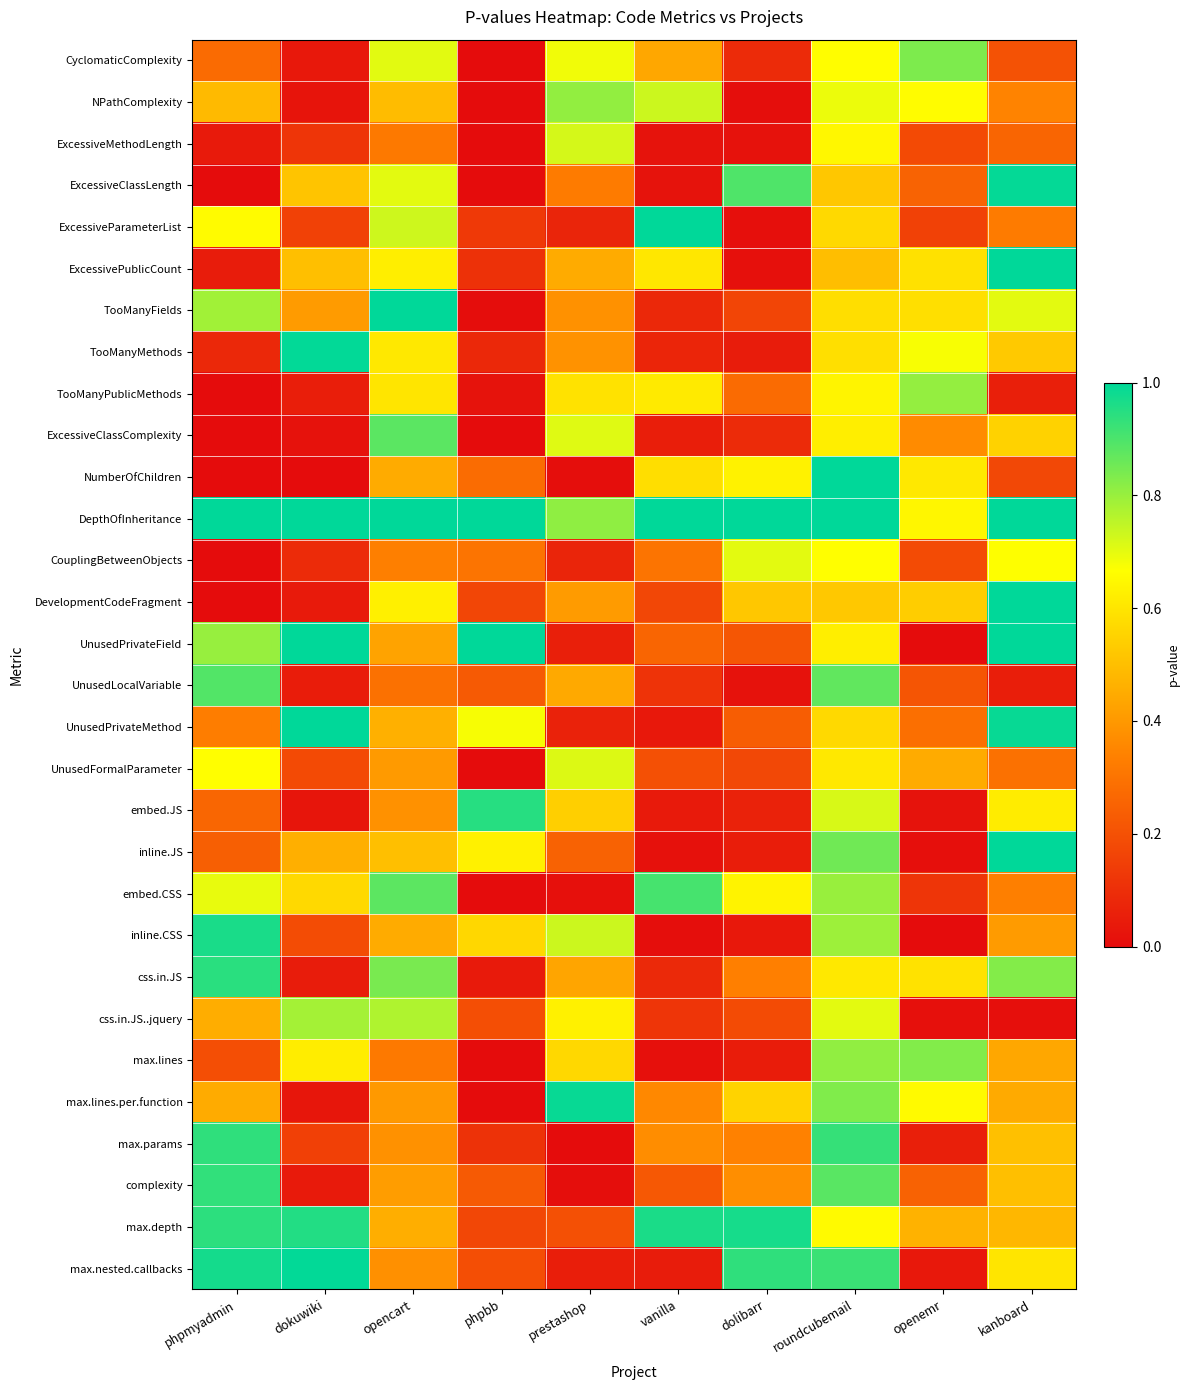

Reading left to right, extract all data points from this chart.

CyclomaticComplexity: phpmyadmin=0.3	dokuwiki=0.0	opencart=0.7	phpbb=0.0	prestashop=0.7	vanilla=0.4	dolibarr=0.1	roundcubemail=0.7	openemr=0.8	kanboard=0.2
NPathComplexity: phpmyadmin=0.5	dokuwiki=0.0	opencart=0.5	phpbb=0.0	prestashop=0.8	vanilla=0.7	dolibarr=0.0	roundcubemail=0.7	openemr=0.7	kanboard=0.3
ExcessiveMethodLength: phpmyadmin=0.0	dokuwiki=0.1	opencart=0.3	phpbb=0.0	prestashop=0.7	vanilla=0.0	dolibarr=0.0	roundcubemail=0.6	openemr=0.2	kanboard=0.3
ExcessiveClassLength: phpmyadmin=0.0	dokuwiki=0.5	opencart=0.7	phpbb=0.0	prestashop=0.3	vanilla=0.0	dolibarr=0.9	roundcubemail=0.5	openemr=0.3	kanboard=1.0
ExcessiveParameterList: phpmyadmin=0.7	dokuwiki=0.2	opencart=0.7	phpbb=0.1	prestashop=0.1	vanilla=1.0	dolibarr=0.0	roundcubemail=0.6	openemr=0.2	kanboard=0.3
ExcessivePublicCount: phpmyadmin=0.0	dokuwiki=0.5	opencart=0.6	phpbb=0.1	prestashop=0.4	vanilla=0.6	dolibarr=0.0	roundcubemail=0.5	openemr=0.6	kanboard=1.0
TooManyFields: phpmyadmin=0.8	dokuwiki=0.4	opencart=1.0	phpbb=0.0	prestashop=0.4	vanilla=0.1	dolibarr=0.2	roundcubemail=0.6	openemr=0.6	kanboard=0.7
TooManyMethods: phpmyadmin=0.1	dokuwiki=1.0	opencart=0.6	phpbb=0.1	prestashop=0.4	vanilla=0.1	dolibarr=0.0	roundcubemail=0.6	openemr=0.7	kanboard=0.5
TooManyPublicMethods: phpmyadmin=0.0	dokuwiki=0.1	opencart=0.6	phpbb=0.0	prestashop=0.6	vanilla=0.6	dolibarr=0.3	roundcubemail=0.6	openemr=0.8	kanboard=0.1
ExcessiveClassComplexity: phpmyadmin=0.0	dokuwiki=0.0	opencart=0.9	phpbb=0.0	prestashop=0.7	vanilla=0.1	dolibarr=0.1	roundcubemail=0.6	openemr=0.4	kanboard=0.6
NumberOfChildren: phpmyadmin=0.0	dokuwiki=0.0	opencart=0.4	phpbb=0.3	prestashop=0.0	vanilla=0.6	dolibarr=0.6	roundcubemail=1.0	openemr=0.6	kanboard=0.2
DepthOfInheritance: phpmyadmin=1.0	dokuwiki=1.0	opencart=1.0	phpbb=1.0	prestashop=0.8	vanilla=1.0	dolibarr=1.0	roundcubemail=1.0	openemr=0.6	kanboard=1.0
CouplingBetweenObjects: phpmyadmin=0.0	dokuwiki=0.1	opencart=0.3	phpbb=0.3	prestashop=0.1	vanilla=0.3	dolibarr=0.7	roundcubemail=0.7	openemr=0.2	kanboard=0.7
DevelopmentCodeFragment: phpmyadmin=0.0	dokuwiki=0.0	opencart=0.6	phpbb=0.2	prestashop=0.4	vanilla=0.2	dolibarr=0.5	roundcubemail=0.5	openemr=0.5	kanboard=1.0
UnusedPrivateField: phpmyadmin=0.8	dokuwiki=1.0	opencart=0.4	phpbb=1.0	prestashop=0.1	vanilla=0.3	dolibarr=0.2	roundcubemail=0.6	openemr=0.0	kanboard=1.0
UnusedLocalVariable: phpmyadmin=0.9	dokuwiki=0.0	opencart=0.3	phpbb=0.2	prestashop=0.4	vanilla=0.1	dolibarr=0.0	roundcubemail=0.9	openemr=0.2	kanboard=0.1
UnusedPrivateMethod: phpmyadmin=0.3	dokuwiki=1.0	opencart=0.5	phpbb=0.7	prestashop=0.1	vanilla=0.0	dolibarr=0.2	roundcubemail=0.6	openemr=0.3	kanboard=1.0
UnusedFormalParameter: phpmyadmin=0.7	dokuwiki=0.2	opencart=0.4	phpbb=0.0	prestashop=0.7	vanilla=0.2	dolibarr=0.2	roundcubemail=0.6	openemr=0.4	kanboard=0.3
embed.JS: phpmyadmin=0.3	dokuwiki=0.0	opencart=0.4	phpbb=0.9	prestashop=0.5	vanilla=0.0	dolibarr=0.1	roundcubemail=0.7	openemr=0.0	kanboard=0.6
inline.JS: phpmyadmin=0.2	dokuwiki=0.5	opencart=0.5	phpbb=0.6	prestashop=0.2	vanilla=0.0	dolibarr=0.1	roundcubemail=0.9	openemr=0.0	kanboard=1.0
embed.CSS: phpmyadmin=0.7	dokuwiki=0.6	opencart=0.9	phpbb=0.0	prestashop=0.0	vanilla=0.9	dolibarr=0.6	roundcubemail=0.8	openemr=0.1	kanboard=0.3
inline.CSS: phpmyadmin=1.0	dokuwiki=0.2	opencart=0.4	phpbb=0.6	prestashop=0.7	vanilla=0.0	dolibarr=0.0	roundcubemail=0.8	openemr=0.0	kanboard=0.4
css.in.JS: phpmyadmin=0.9	dokuwiki=0.0	opencart=0.8	phpbb=0.0	prestashop=0.4	vanilla=0.1	dolibarr=0.3	roundcubemail=0.6	openemr=0.6	kanboard=0.8
css.in.JS..jquery: phpmyadmin=0.5	dokuwiki=0.8	opencart=0.8	phpbb=0.2	prestashop=0.6	vanilla=0.1	dolibarr=0.2	roundcubemail=0.7	openemr=0.0	kanboard=0.0
max.lines: phpmyadmin=0.2	dokuwiki=0.6	opencart=0.3	phpbb=0.0	prestashop=0.6	vanilla=0.0	dolibarr=0.0	roundcubemail=0.8	openemr=0.8	kanboard=0.4
max.lines.per.function: phpmyadmin=0.4	dokuwiki=0.0	opencart=0.4	phpbb=0.0	prestashop=1.0	vanilla=0.4	dolibarr=0.6	roundcubemail=0.8	openemr=0.7	kanboard=0.4
max.params: phpmyadmin=0.9	dokuwiki=0.2	opencart=0.4	phpbb=0.1	prestashop=0.0	vanilla=0.4	dolibarr=0.3	roundcubemail=0.9	openemr=0.1	kanboard=0.5
complexity: phpmyadmin=0.9	dokuwiki=0.0	opencart=0.4	phpbb=0.2	prestashop=0.0	vanilla=0.2	dolibarr=0.4	roundcubemail=0.9	openemr=0.3	kanboard=0.5
max.depth: phpmyadmin=0.9	dokuwiki=1.0	opencart=0.5	phpbb=0.2	prestashop=0.2	vanilla=1.0	dolibarr=1.0	roundcubemail=0.7	openemr=0.5	kanboard=0.5
max.nested.callbacks: phpmyadmin=1.0	dokuwiki=1.0	opencart=0.4	phpbb=0.2	prestashop=0.1	vanilla=0.0	dolibarr=0.9	roundcubemail=0.9	openemr=0.0	kanboard=0.6